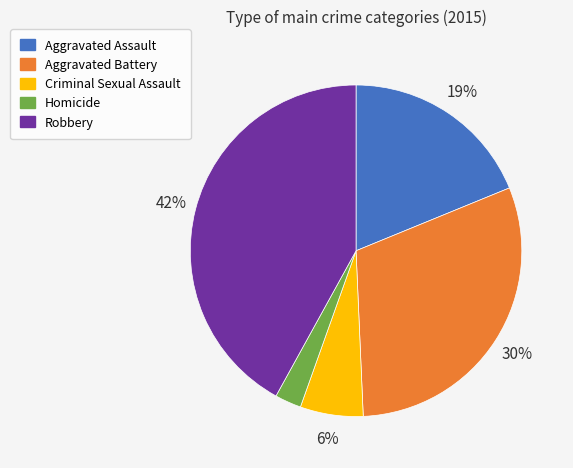

True or false: Criminal Sexual Assault accounts for 6% of the total.

True